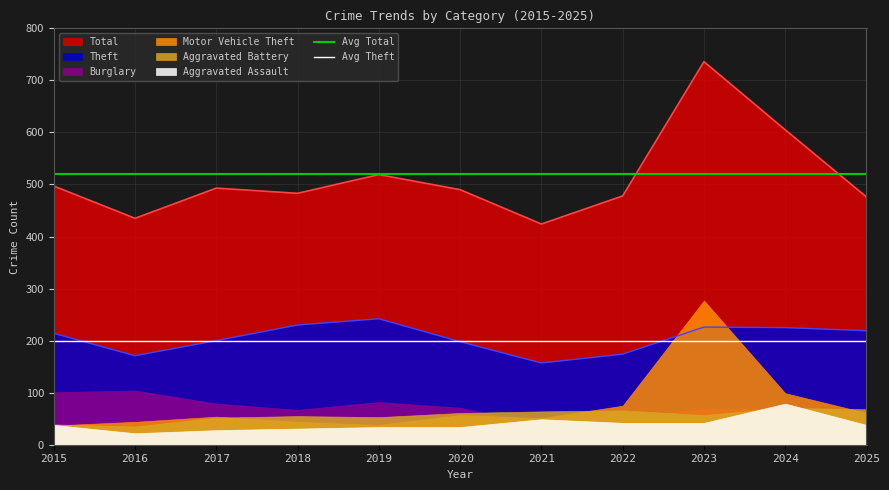

Where is Avg Theft nearest to the value 200?

2015